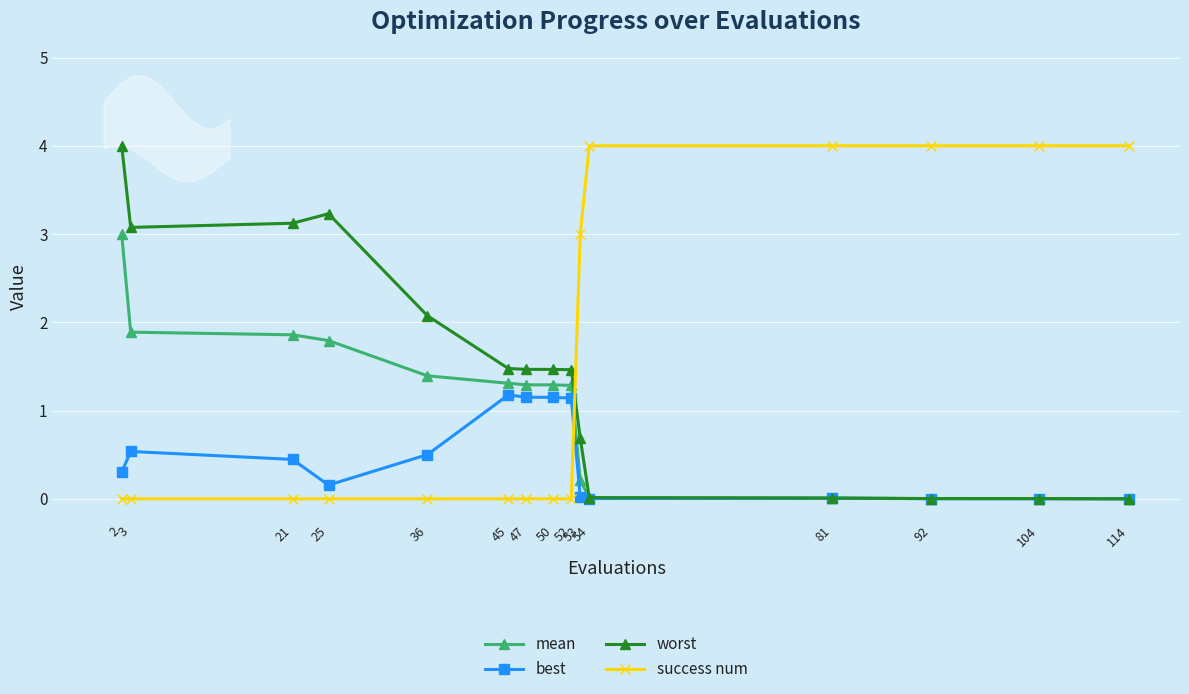

Reading left to right, extract all data points from this chart.

mean: 3.0	1.9	1.9	1.8	1.4	1.3	1.3	1.3	1.3	0.2	0.0	0.0	0.0	0.0	0.0
best: 0.3	0.5	0.4	0.2	0.5	1.2	1.2	1.1	1.1	0.0	0.0	0.0	0.0	0.0	0.0
worst: 4.0	3.1	3.1	3.2	2.1	1.5	1.5	1.5	1.5	0.7	0.0	0.0	0.0	0.0	0.0
success num: 0.0	0.0	0.0	0.0	0.0	0.0	0.0	0.0	0.0	3.0	4.0	4.0	4.0	4.0	4.0